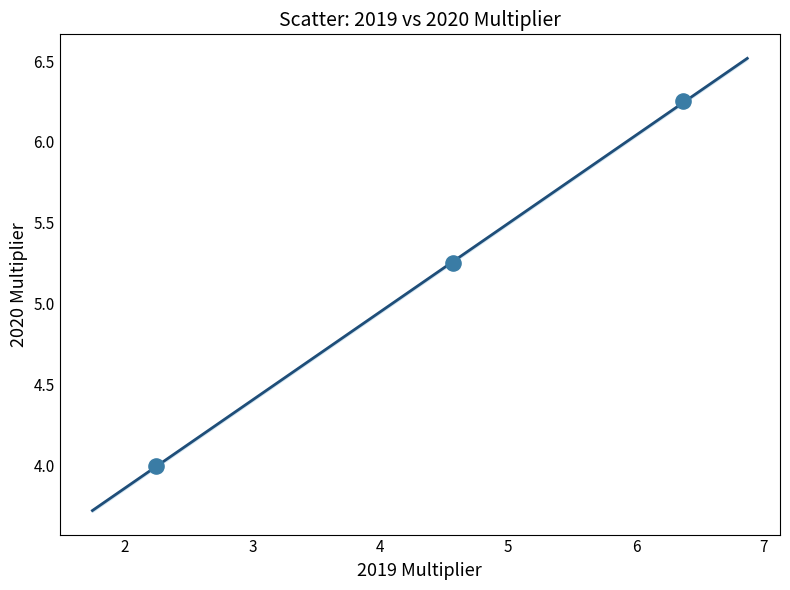

What is the average X value?

4.4